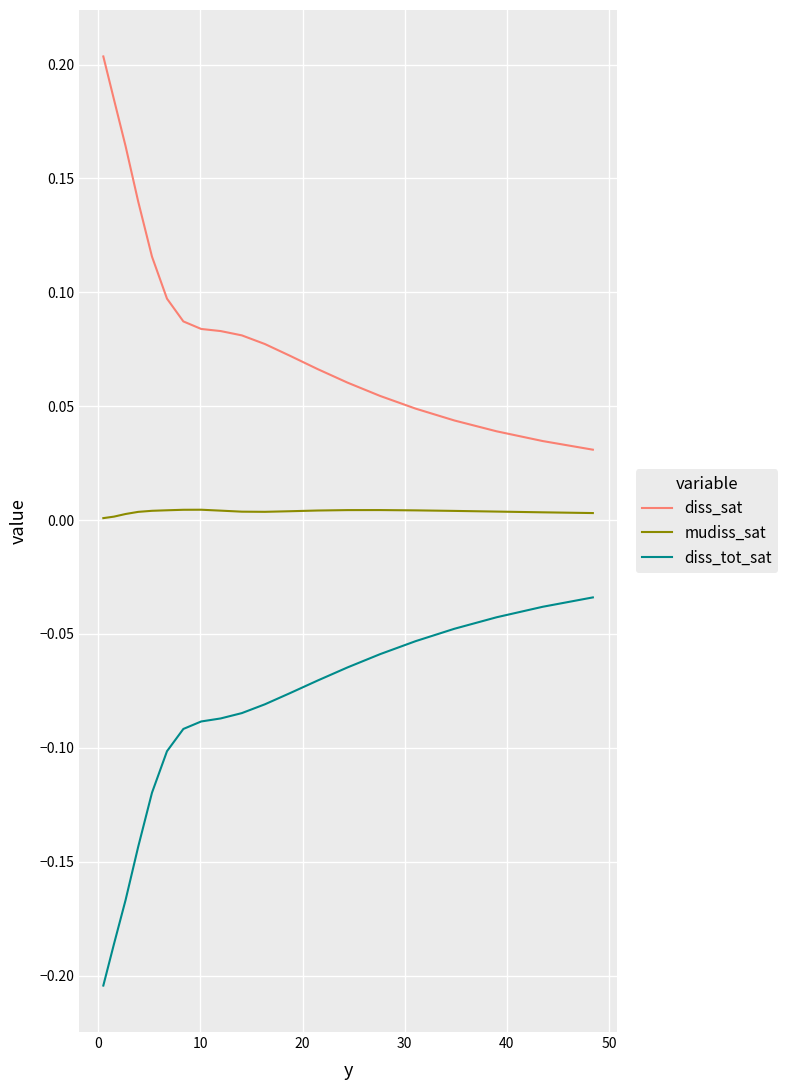

Which series has the largest total across all categories?

diss_sat